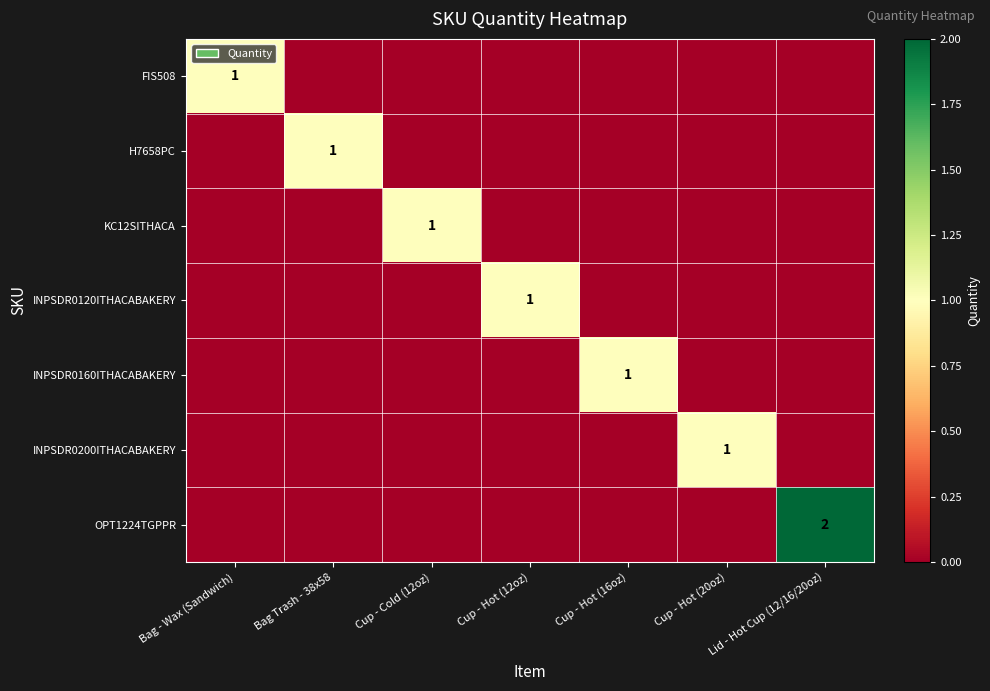

Rank the series by their maximum value, from lowest to highest.

FIS508, H7658PC, KC12SITHACA, INPSDR0120ITHACABAKERY, INPSDR0160ITHACABAKERY, INPSDR0200ITHACABAKERY, OPT1224TGPPR